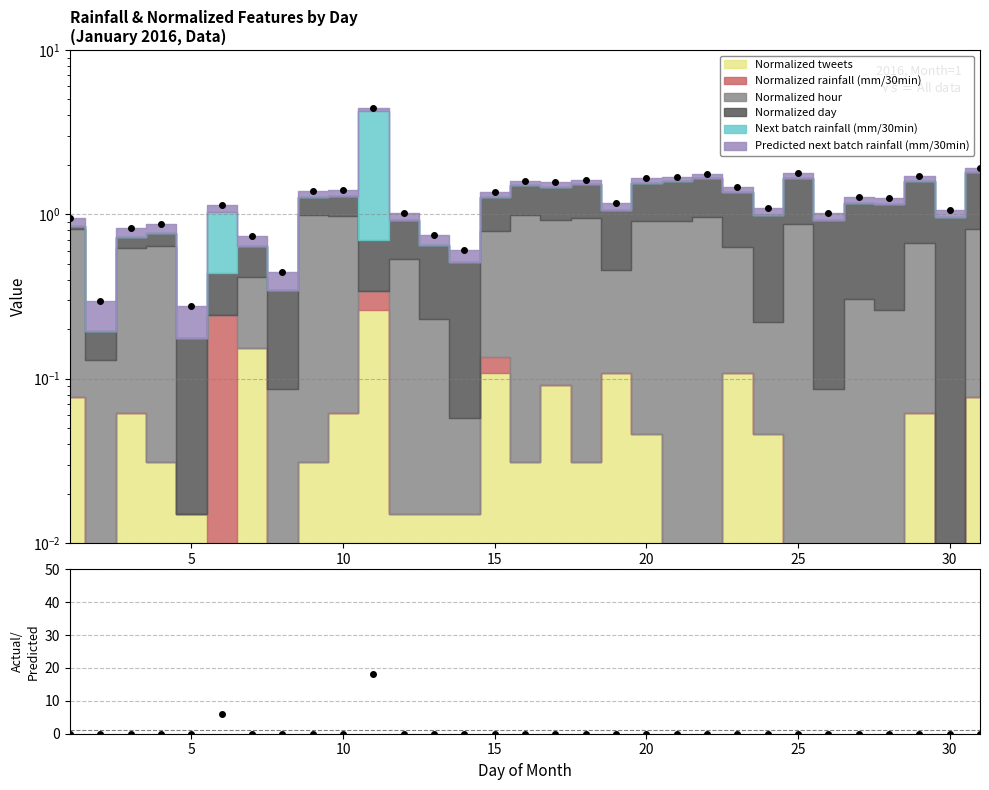

The Actual/Predicted series shows 0.0 at 5. True or false?

True